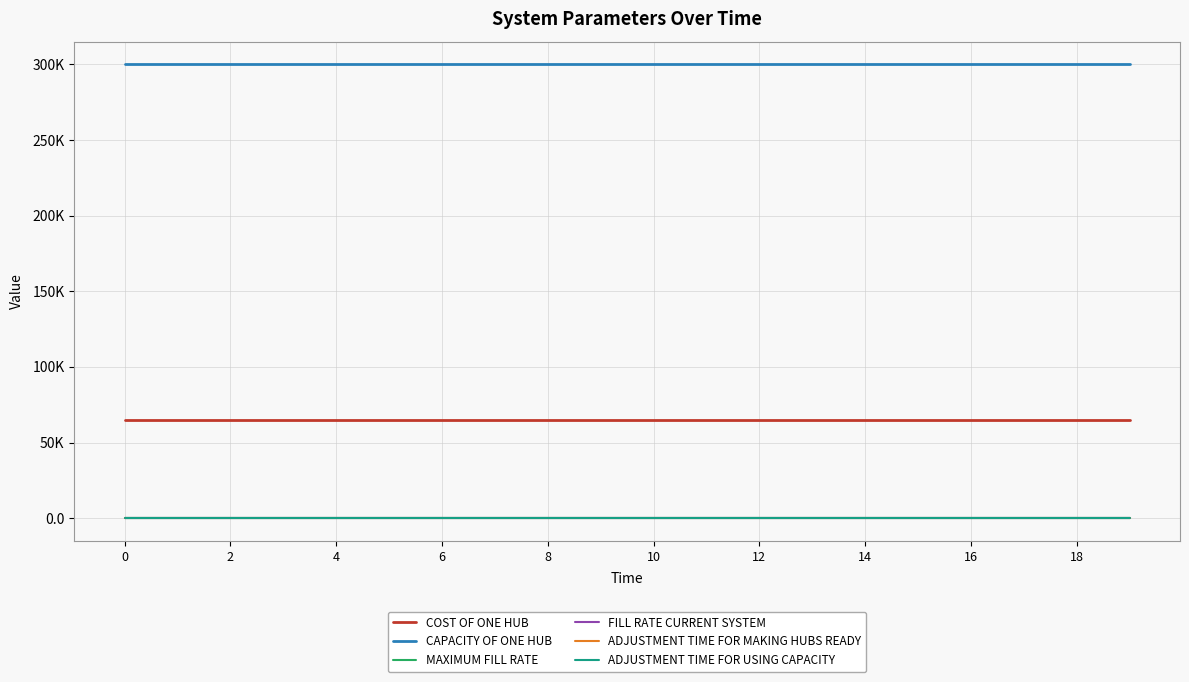

Does the chart have visible grid lines?

Yes